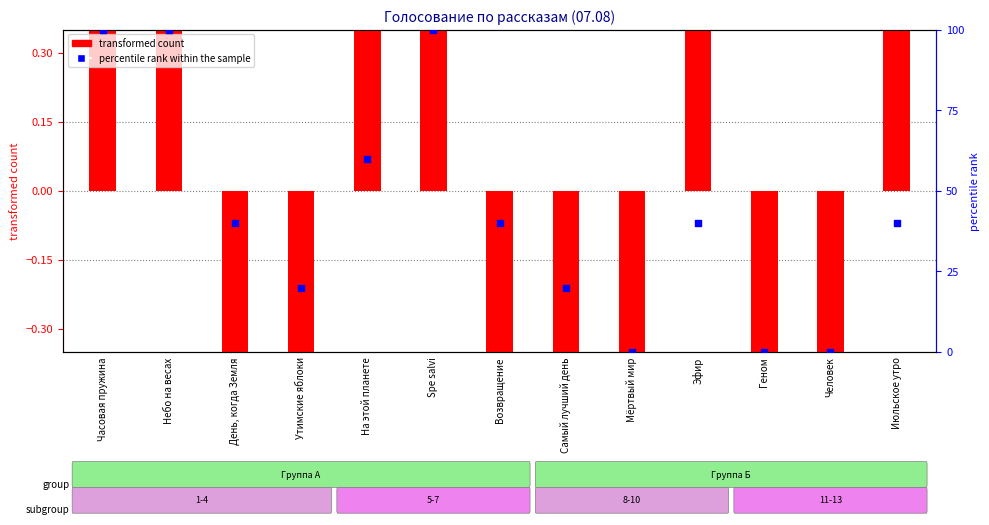

Which series reaches the minimum Y coordinate?

transformed count